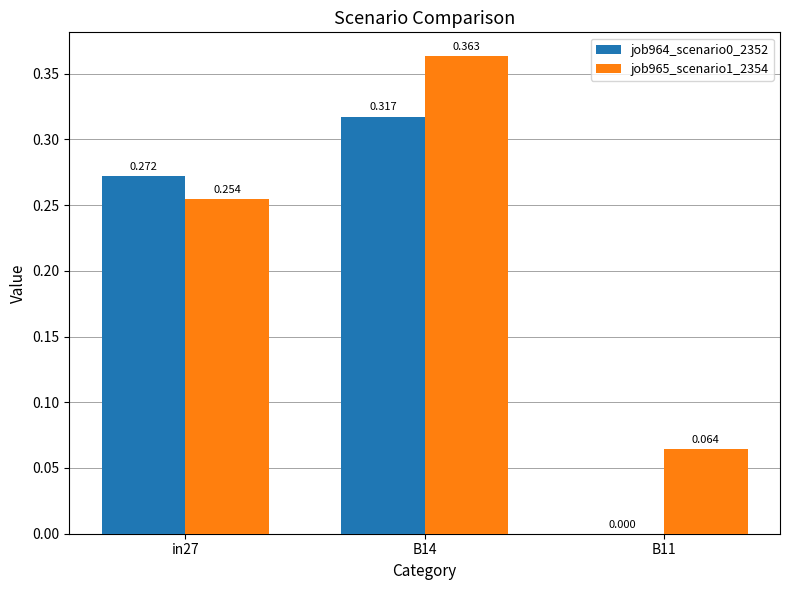

Where is job964_scenario0_2352 nearest to the value 0?

B11